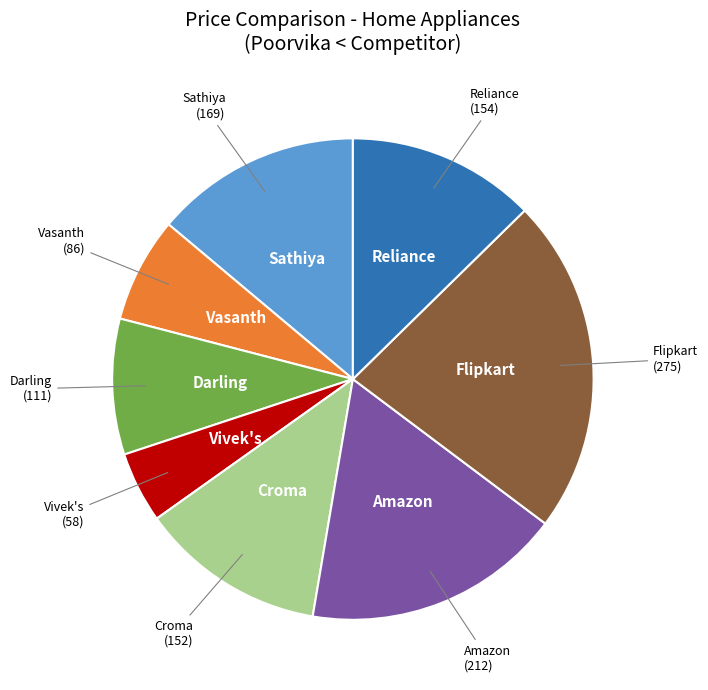

How many segments does this pie chart have?

8